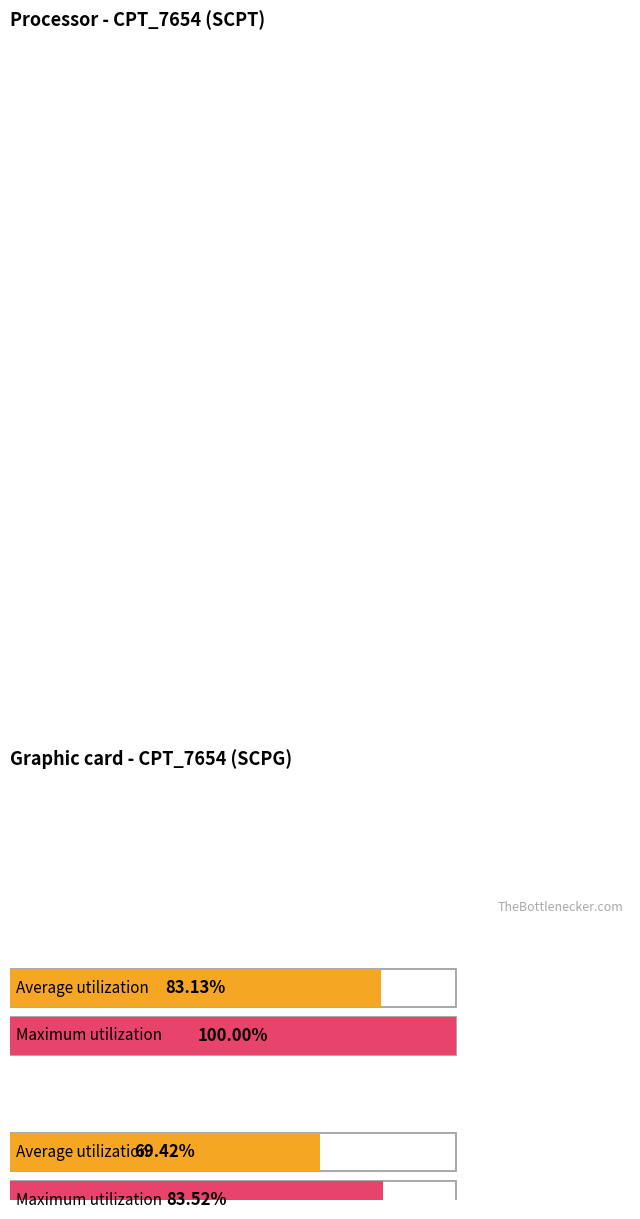

Are the bars grouped side by side (vs. stacked)?

Yes